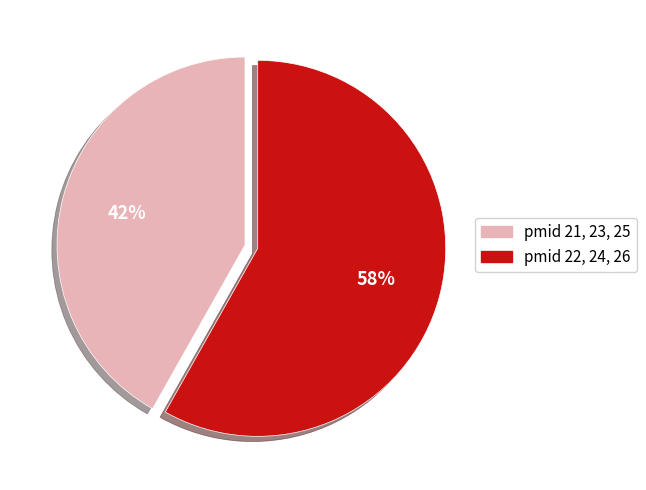

Is there any slice that represents more than half of the pie?

Yes